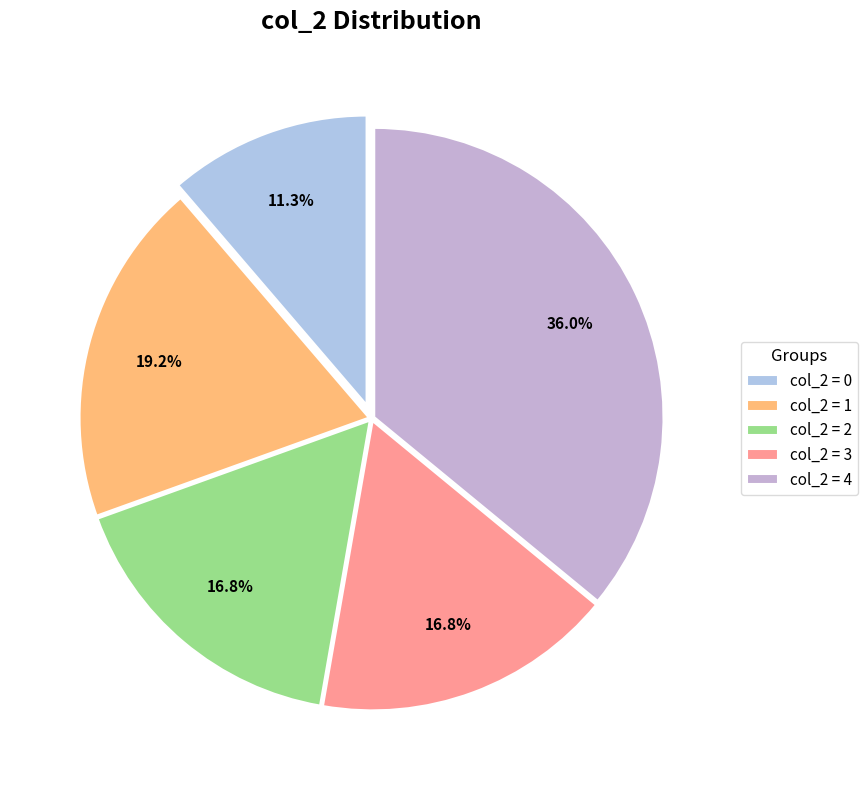

Count the number of slices in the pie.

5